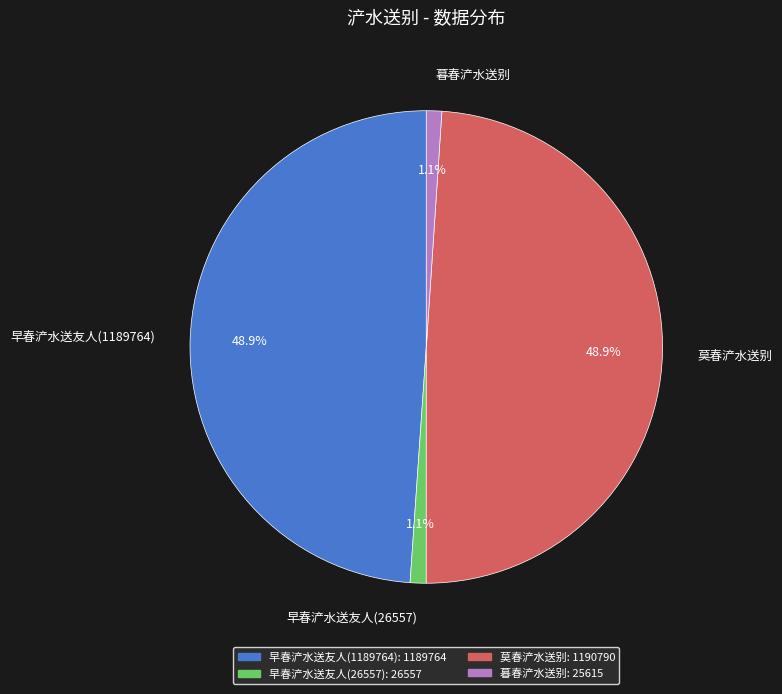

How many slices are in this pie chart?

4